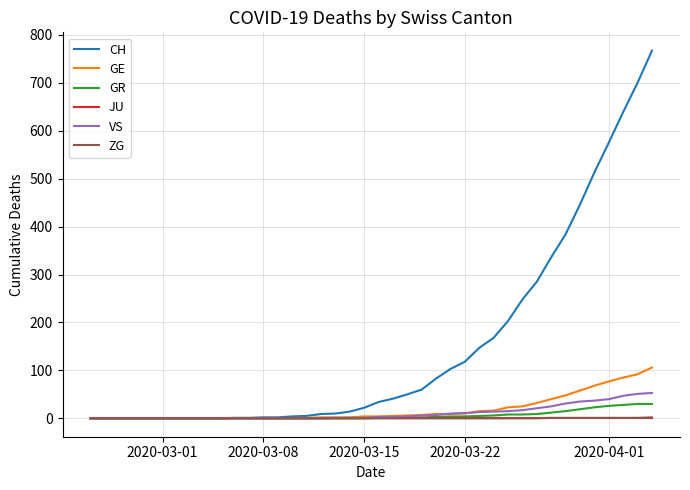

Which series has the widest spread of values?

CH